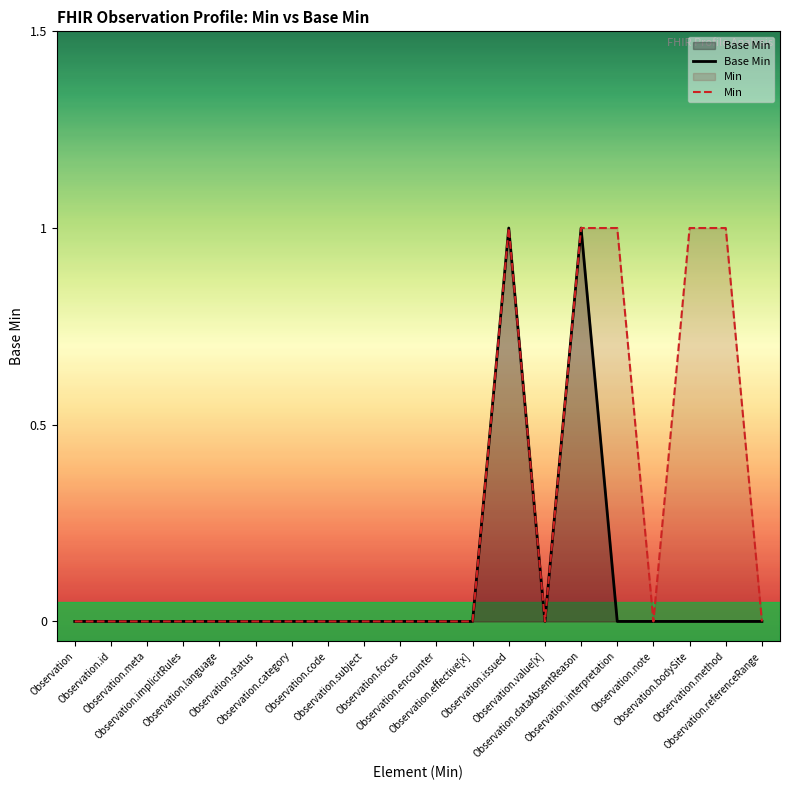

Does the chart have visible grid lines?

No